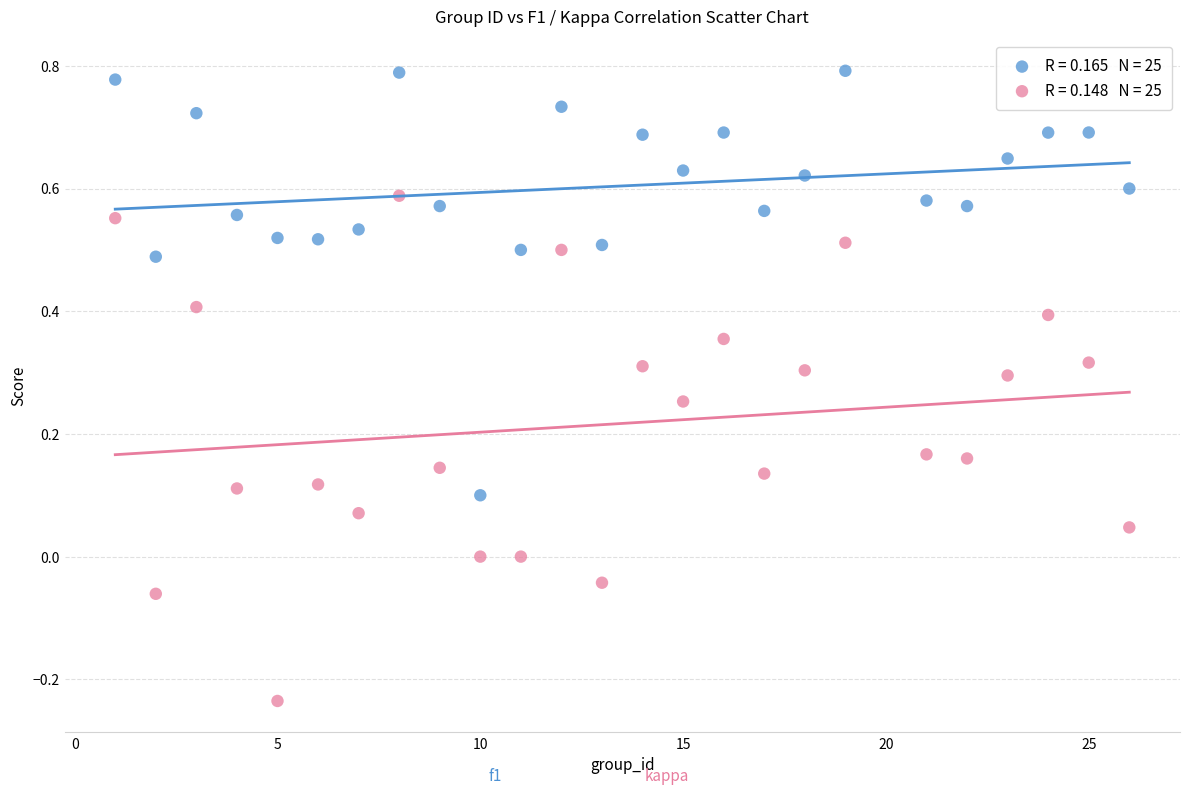

Across all data points, what is the range of X values (max minus min)?

25.0